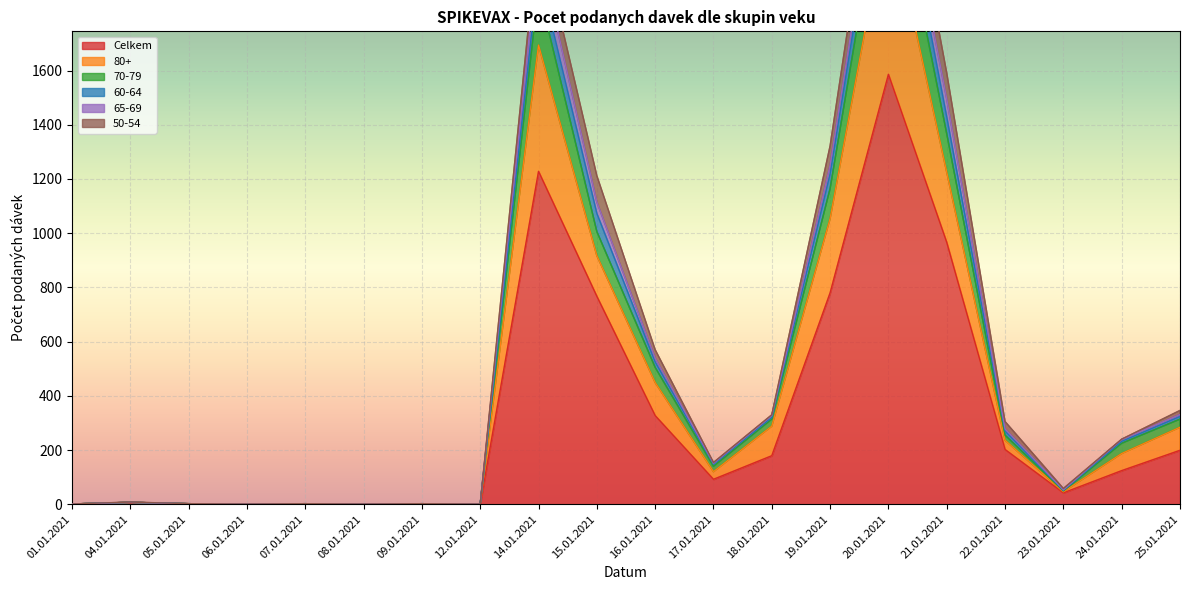

At which category is the sum across all series the highest?

20.01.2021